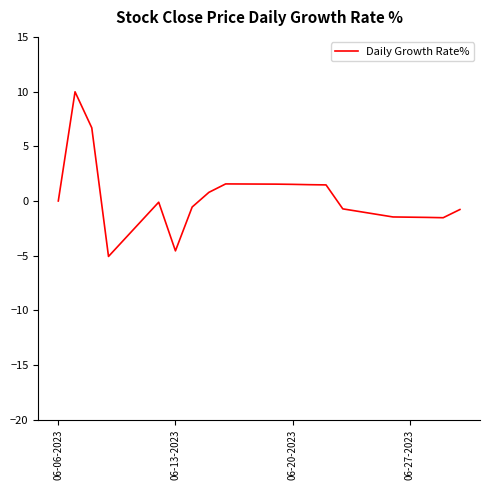

What is the minimum value shown in the chart?

-5.1